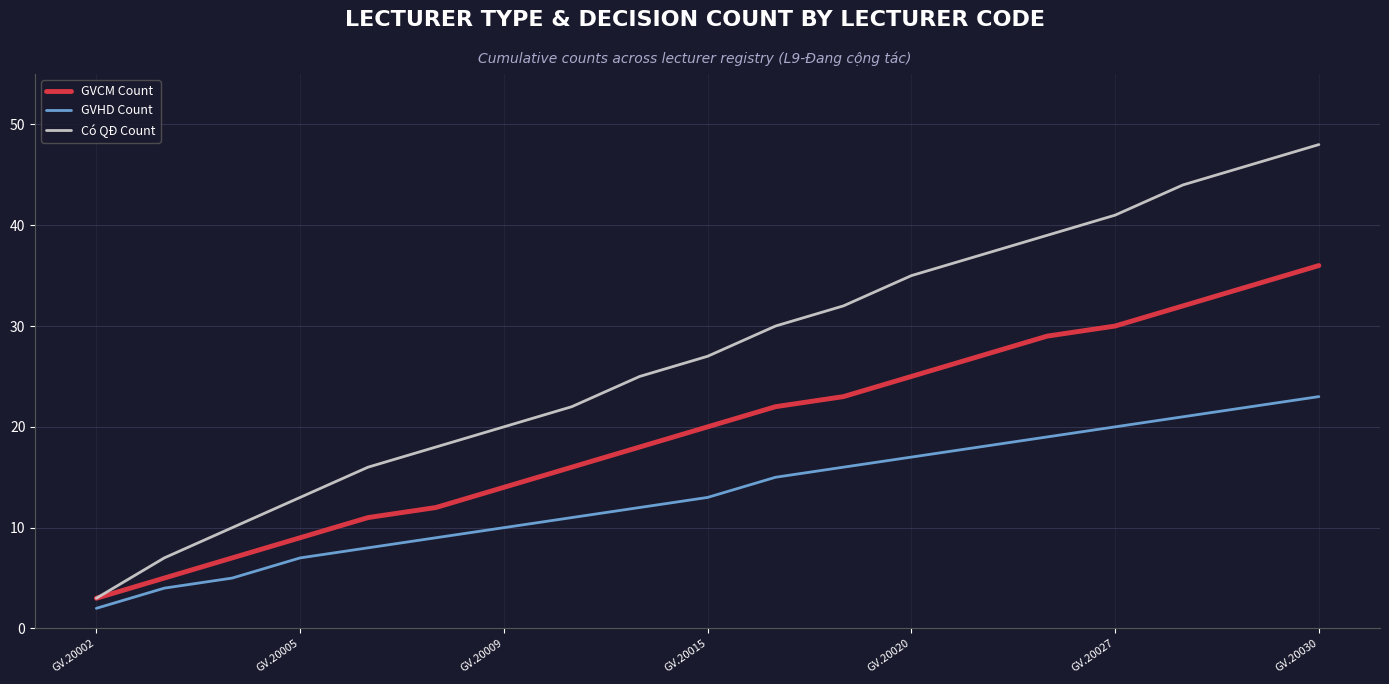

Which series has the largest total across all categories?

Có QĐ Count